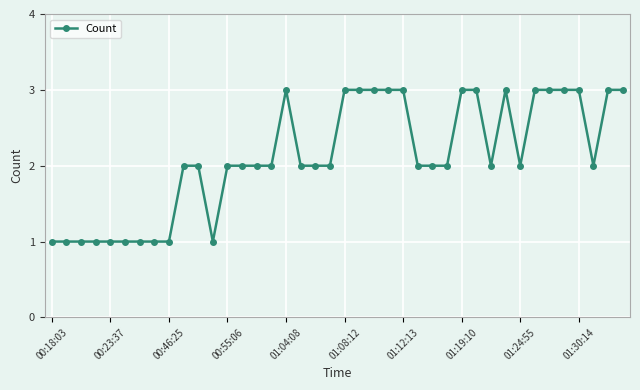

Reading left to right, extract all data points from this chart.

1	1	1	1	1	1	1	1	1	2	2	1	2	2	2	2	3	2	2	2	3	3	3	3	3	2	2	2	3	3	2	3	2	3	3	3	3	2	3	3